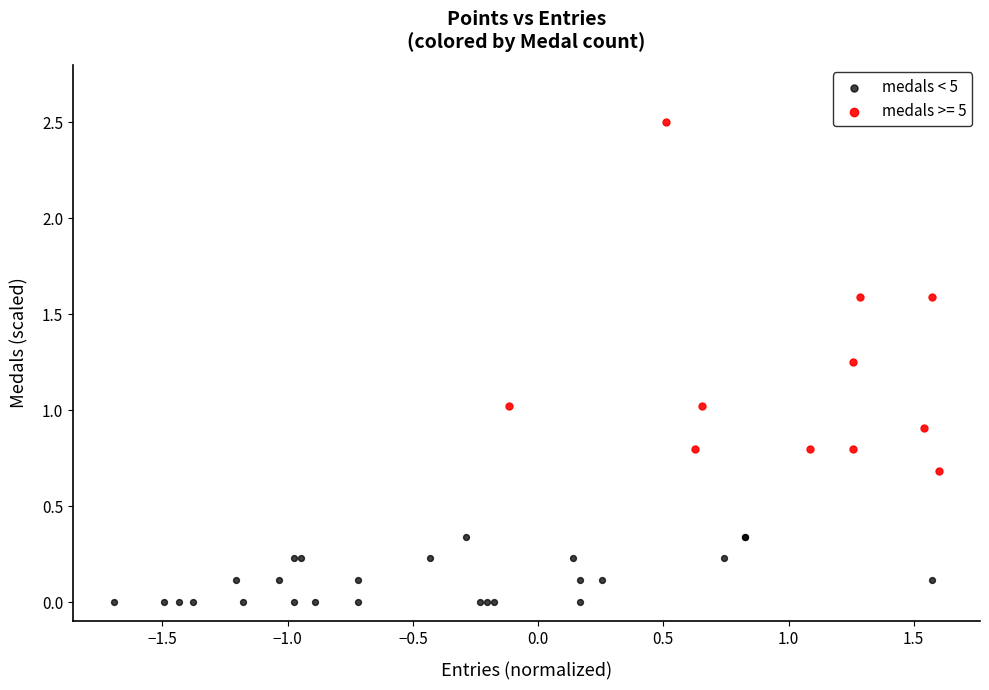

Which series contains the highest Y value?

medals >= 5